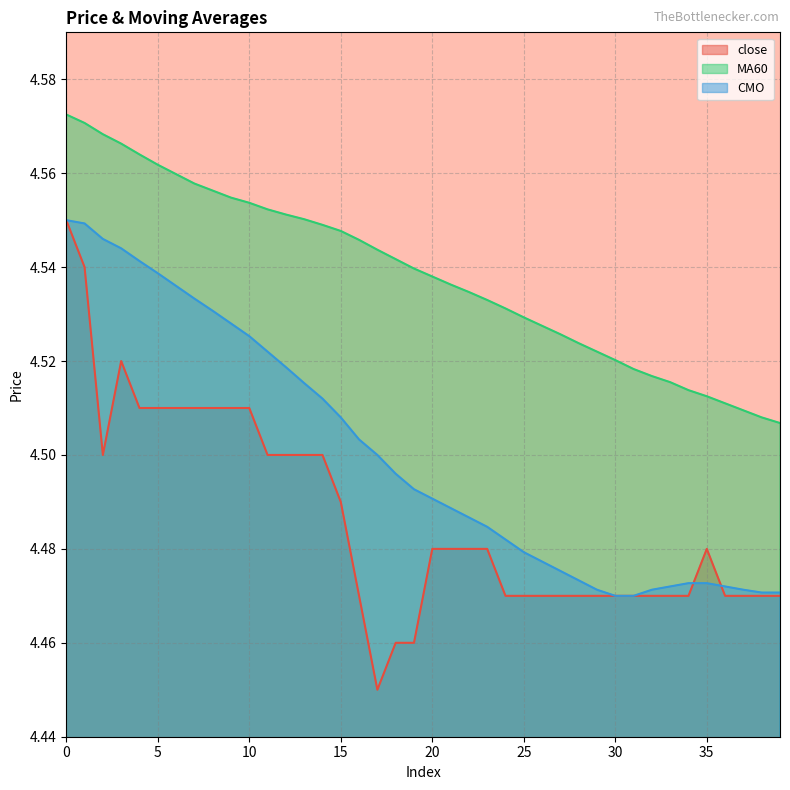

Which series has the largest total across all categories?

MA60